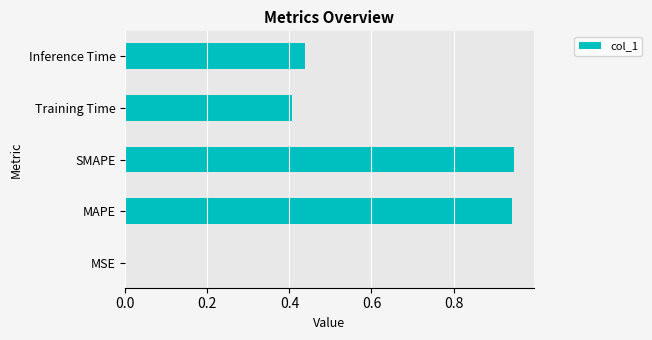

Between MAPE and MSE, which is larger?

MAPE